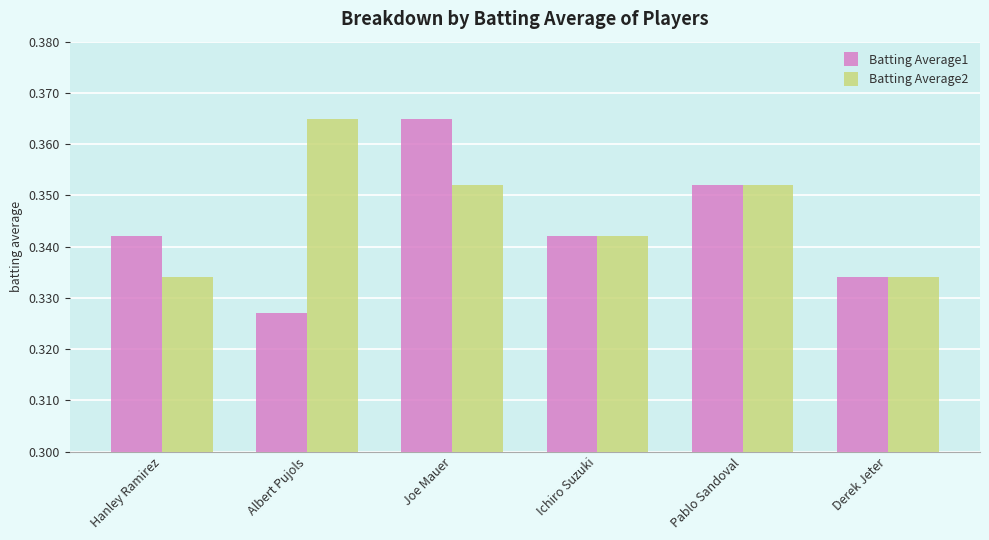

What is the label of the 5th bar from the left?

Pablo Sandoval